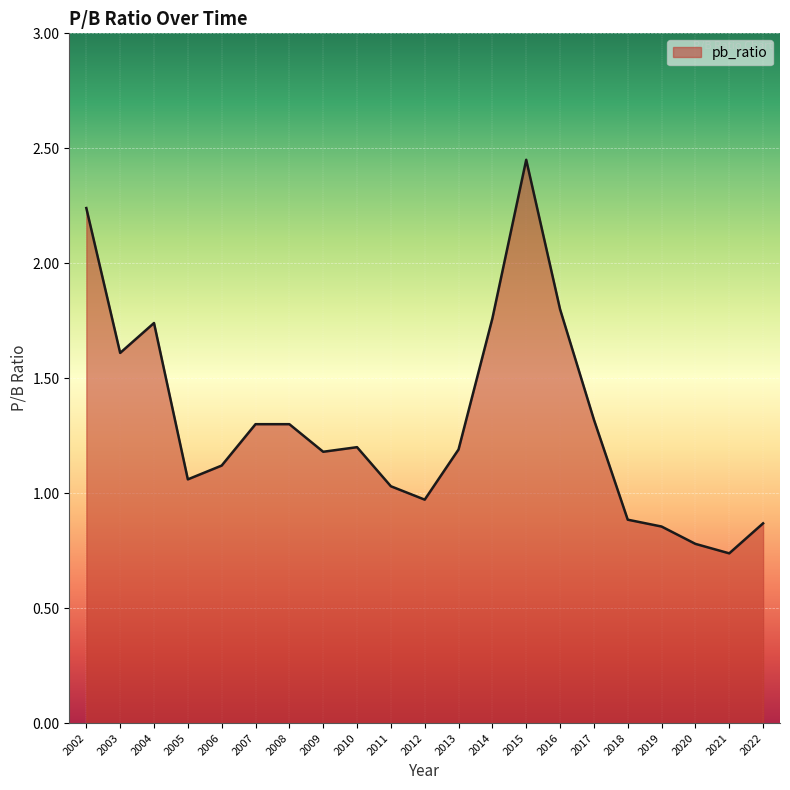

Which category has the highest value across all series?

2015